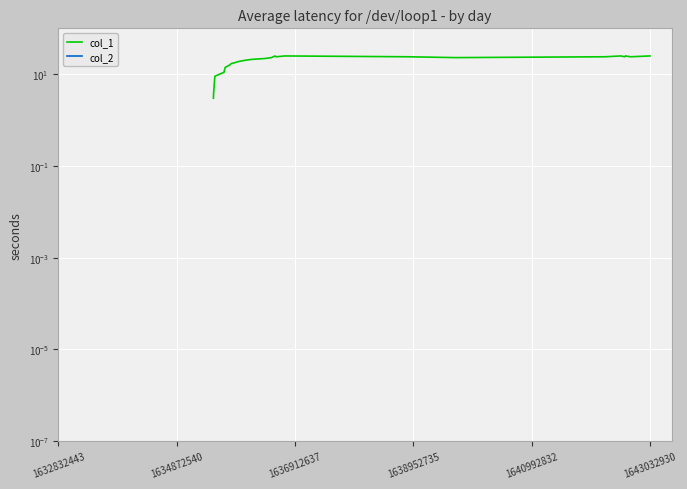

True or false: col_2 and col_1 cross at least once.

False